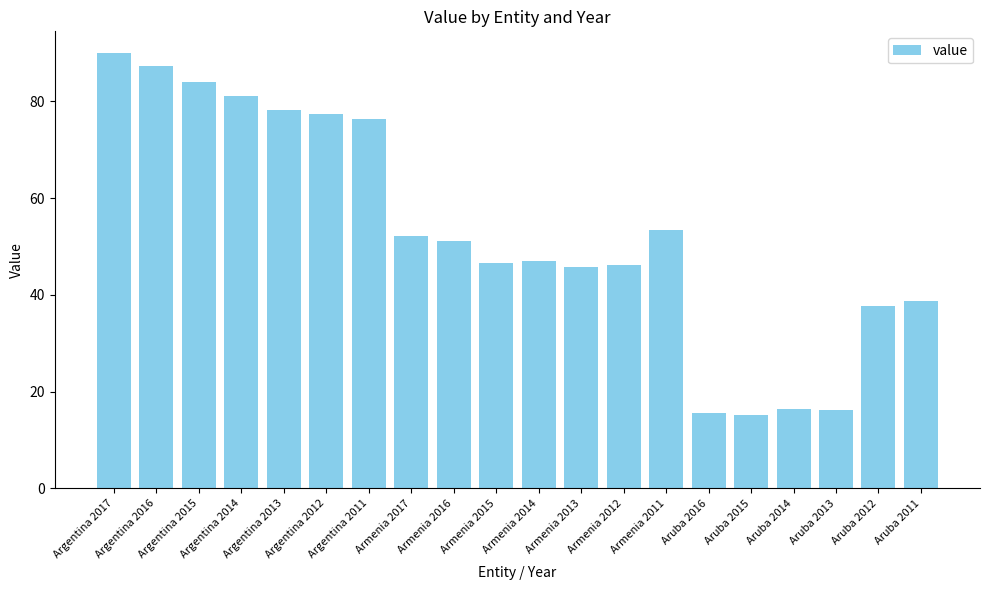

What is the minimum value shown in the chart?

15.3